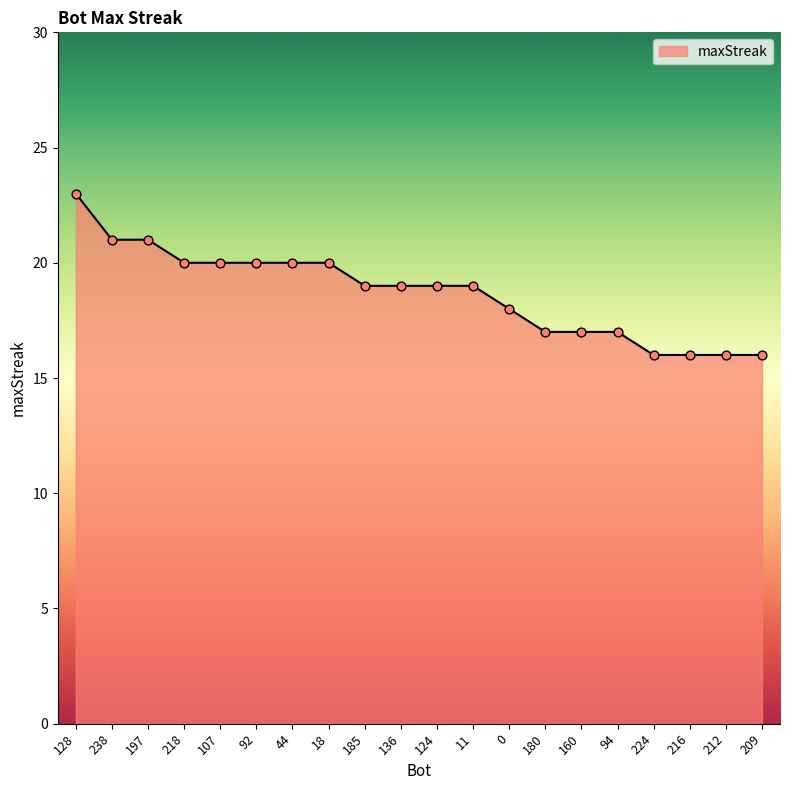

Which has a higher value, 185 or 212?

185